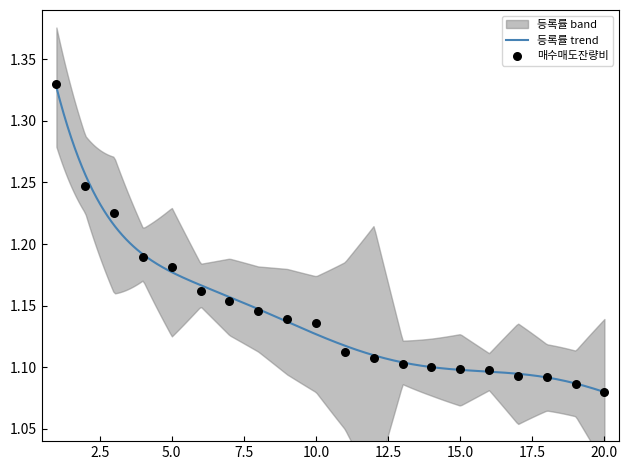

What is the ratio of the value at 17 to the value at 16?

1.0